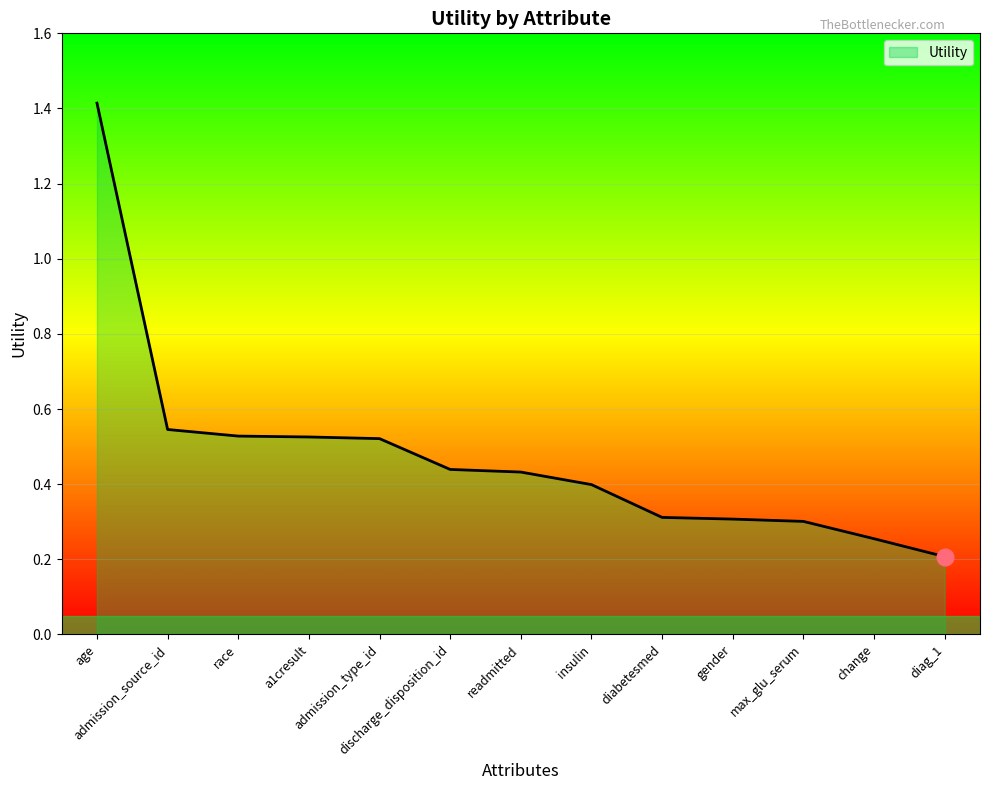

How many distinct data groups are displayed?

1